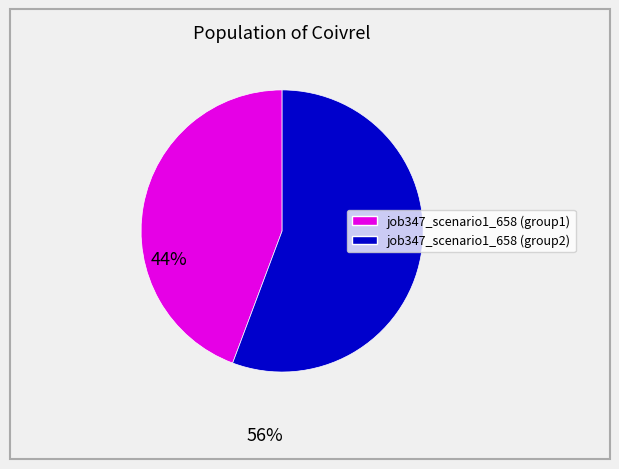

Does any single category account for the majority?

Yes